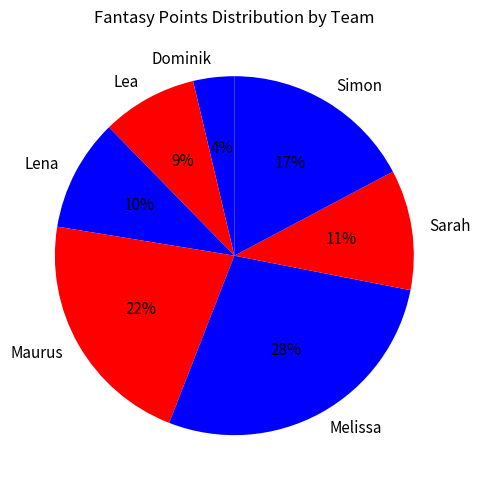

Which has a higher value, Simon or Maurus?

Maurus